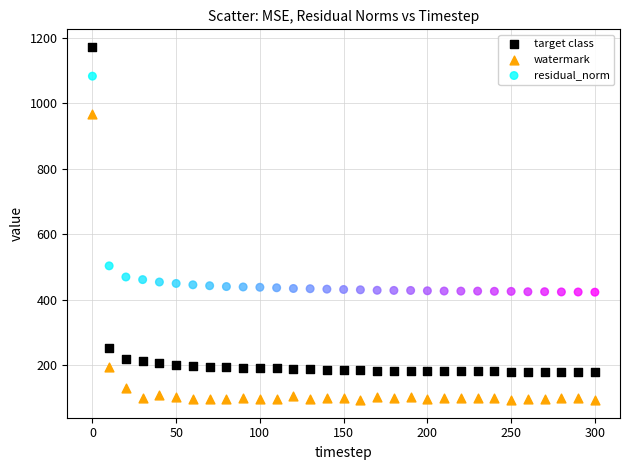

What are all the series names shown in the legend?

target class, watermark, residual_norm